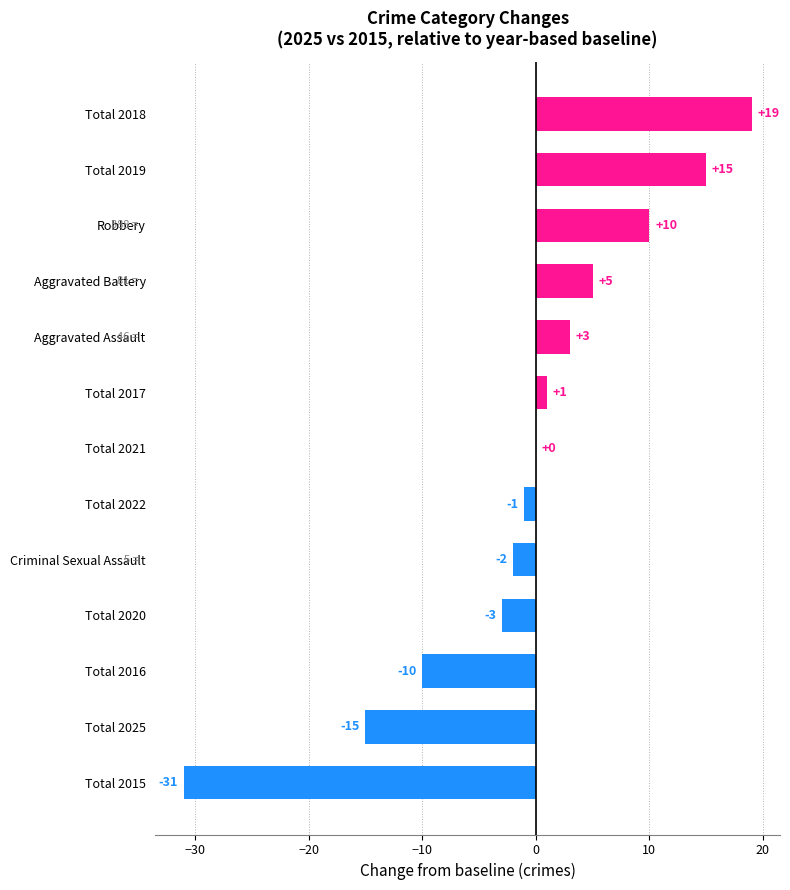

Which label corresponds to the largest value in the chart?

Total 2018